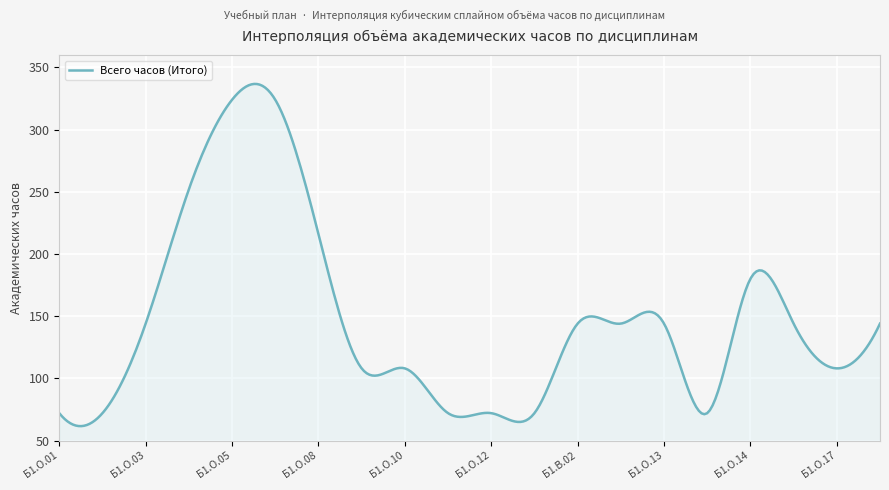

What is the maximum value shown in the chart?

336.7